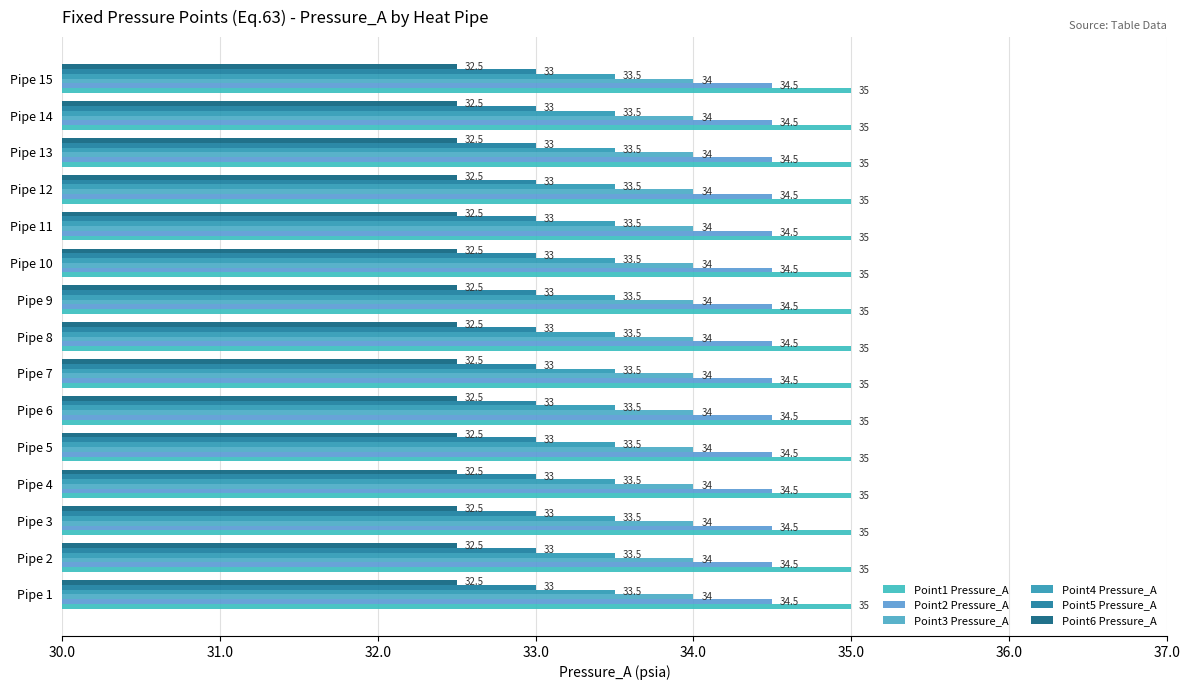

At which label does Point6 Pressure_A reach its peak?

Pipe 1